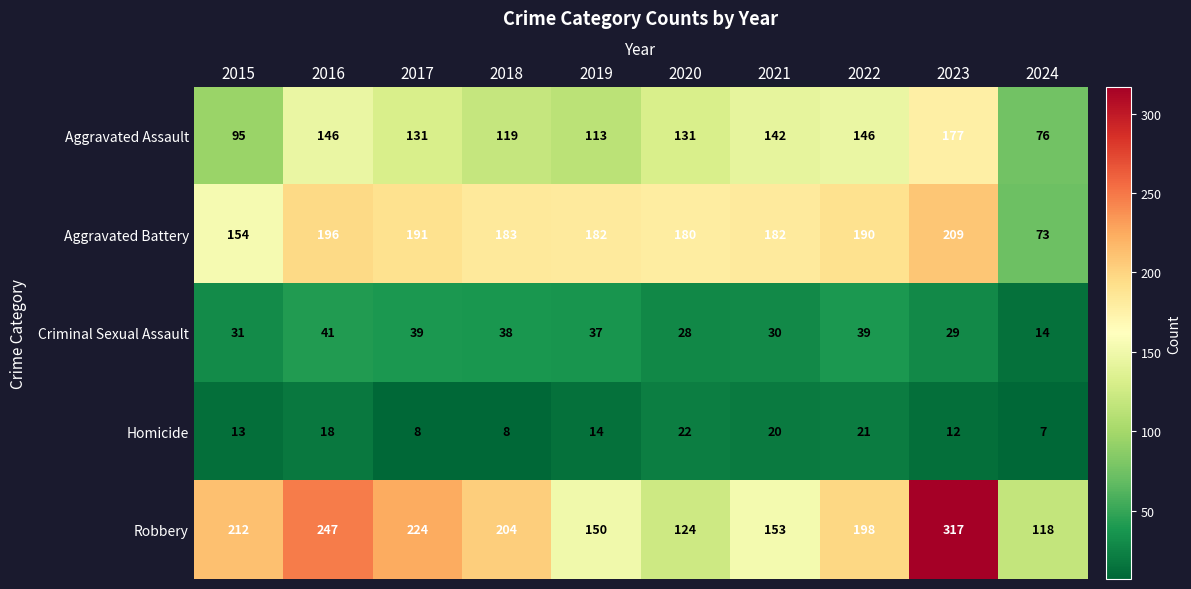

Which series has the largest total across all categories?

Robbery